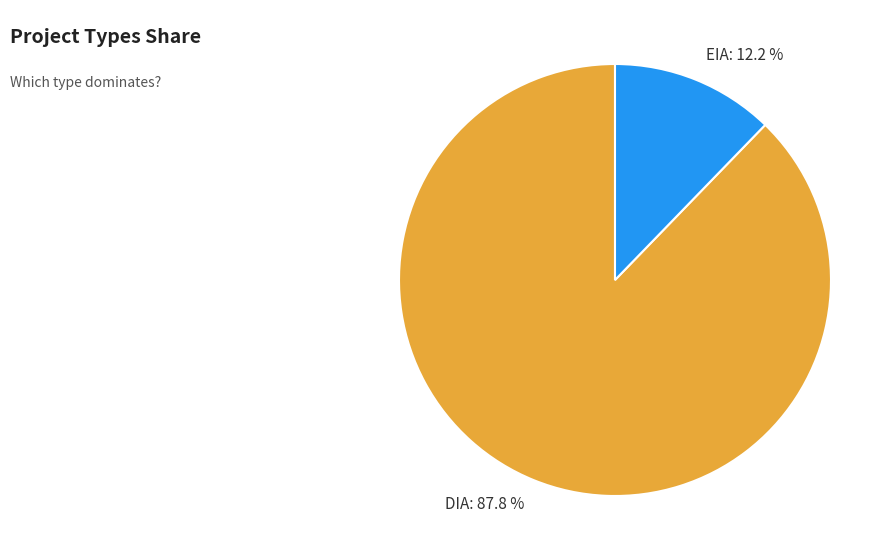

Which category has the biggest portion of the pie?

DIA